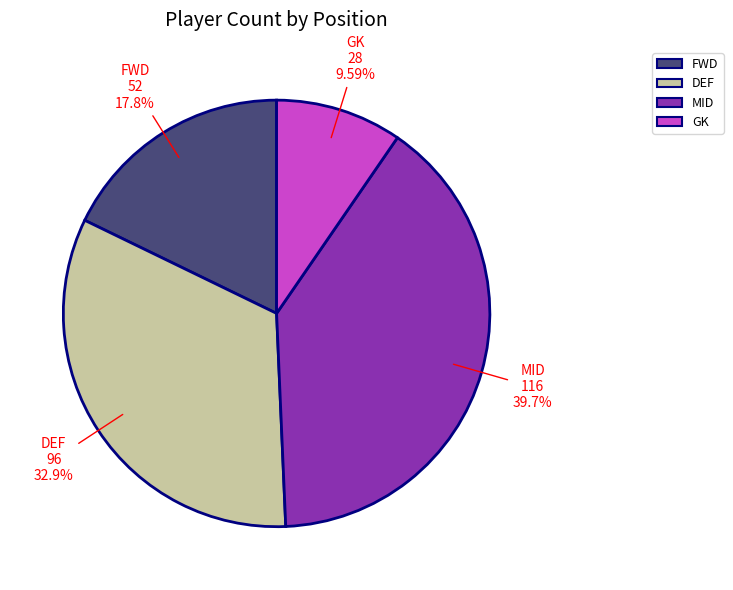

To the nearest percent, what is the difference between the largest and smallest slice percentages?

30%